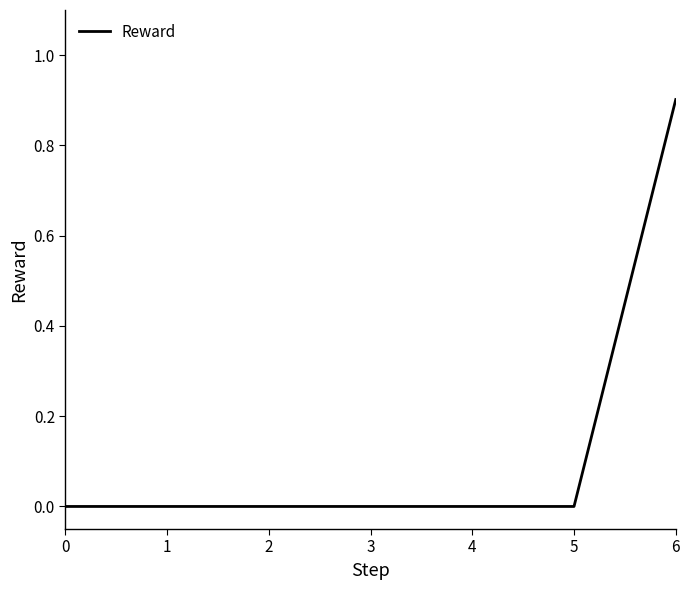

The chart shows a value of 0.5 at 1. True or false?

False